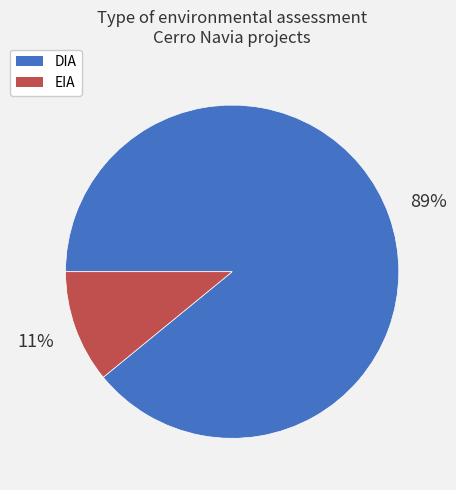

Combined, do DIA and EIA account for over 50%?

Yes